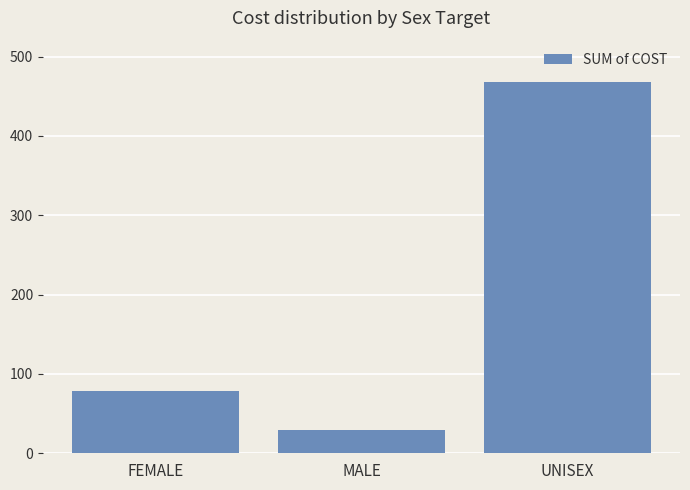

Where is the data nearest to the value 248?

FEMALE